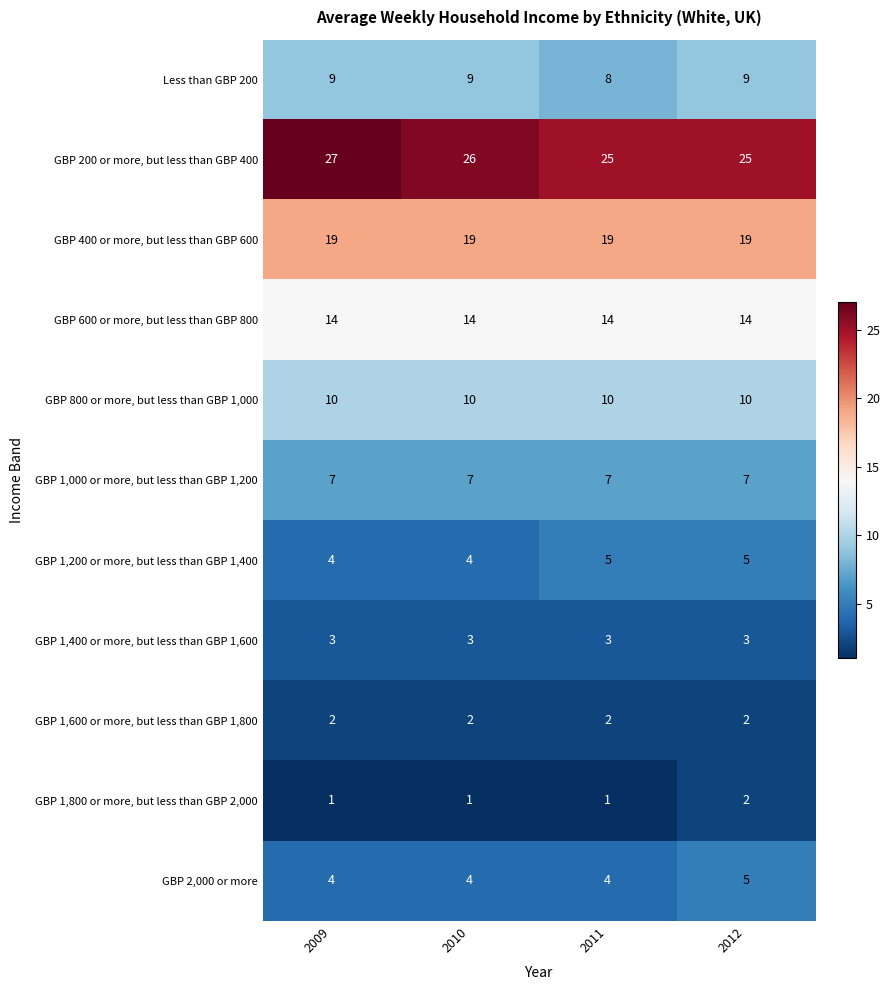

The GBP 400 or more, but less than GBP 600 series shows 7 at 2012. True or false?

False